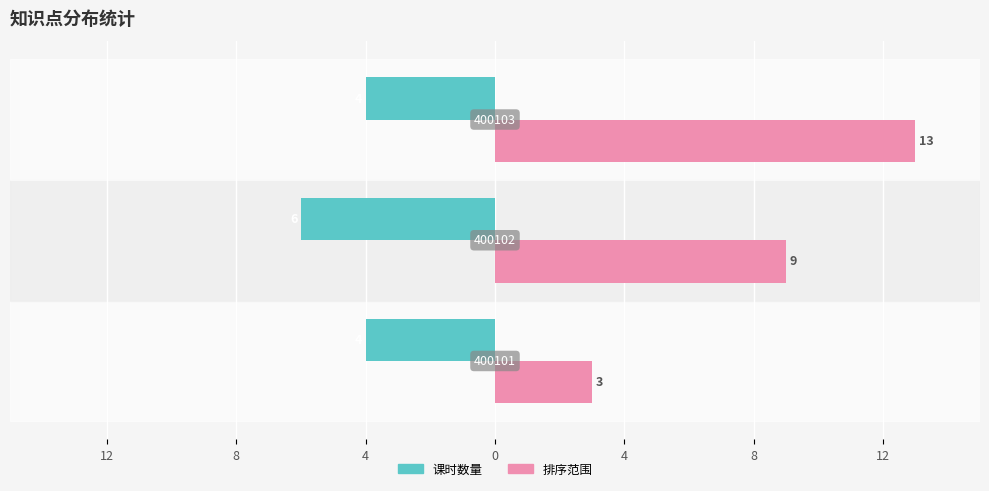

What are all the series names shown in the legend?

课时数量, 排序范围